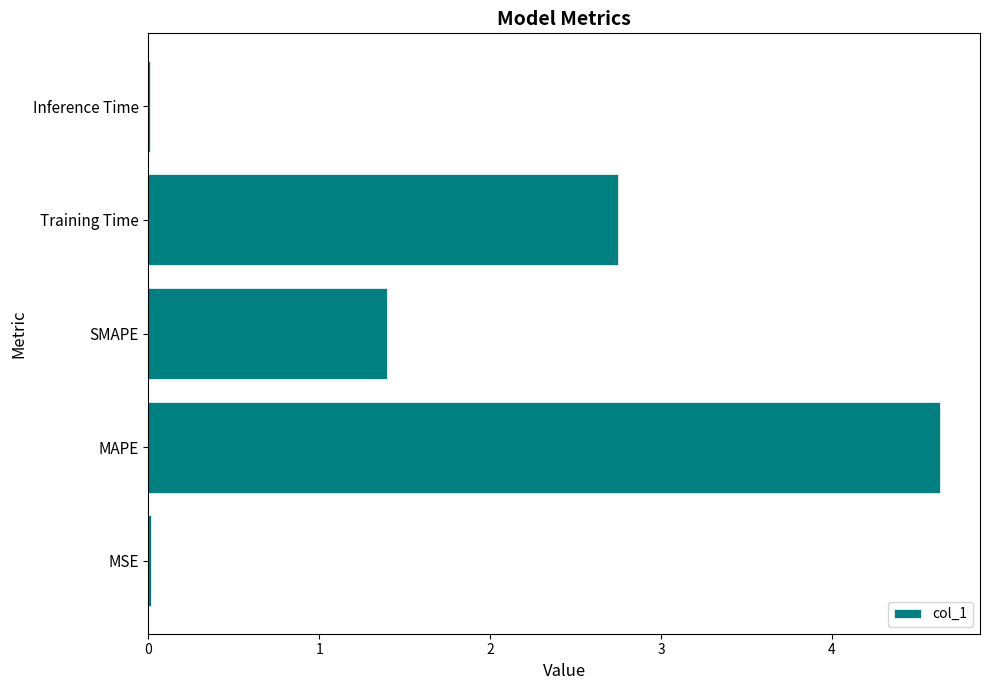

What is the average value?

1.8